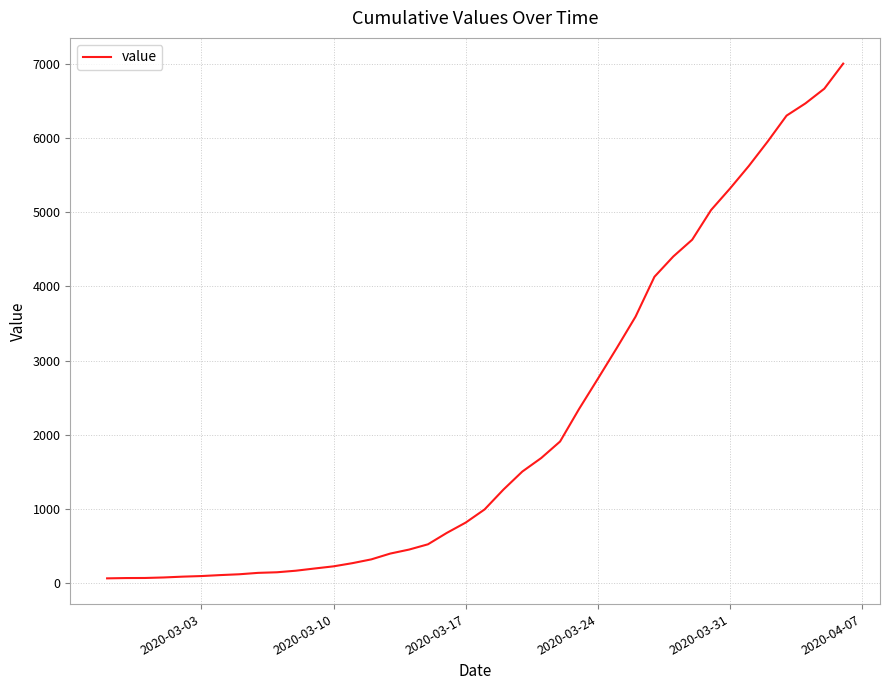

What is the difference between the maximum and minimum values?

6940